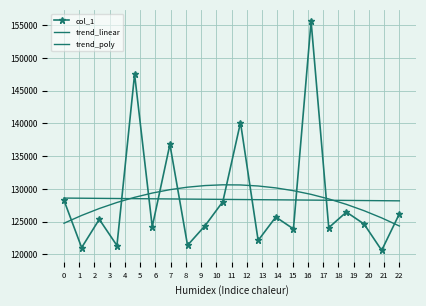

What are all the series names shown in the legend?

col_1, trend_linear, trend_poly